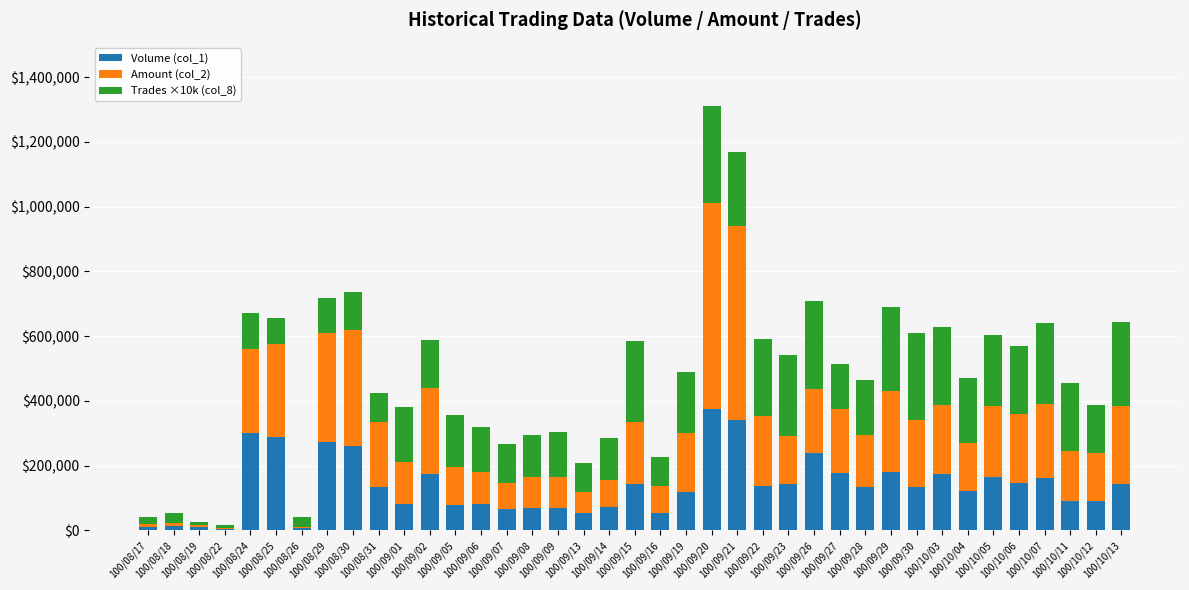

What is the approximate value of Amount (col_2) at 100/09/26, to the nearest 50?

198750